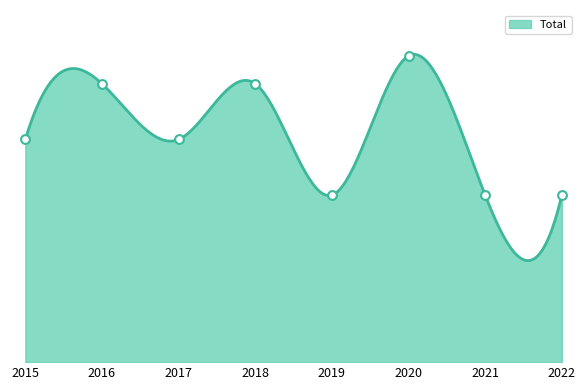

Which series reaches the maximum Y coordinate?

Total